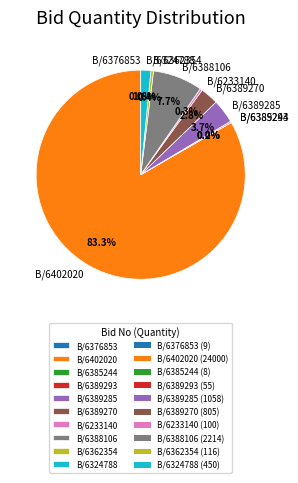

Which category accounts for the majority?

B/6402020